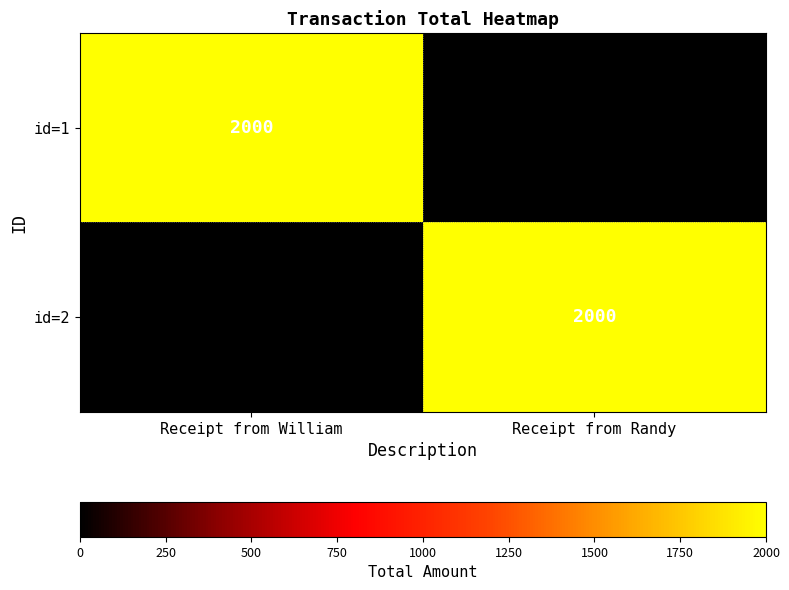

The value of id=1 at Receipt from William is 3548. True or false?

False